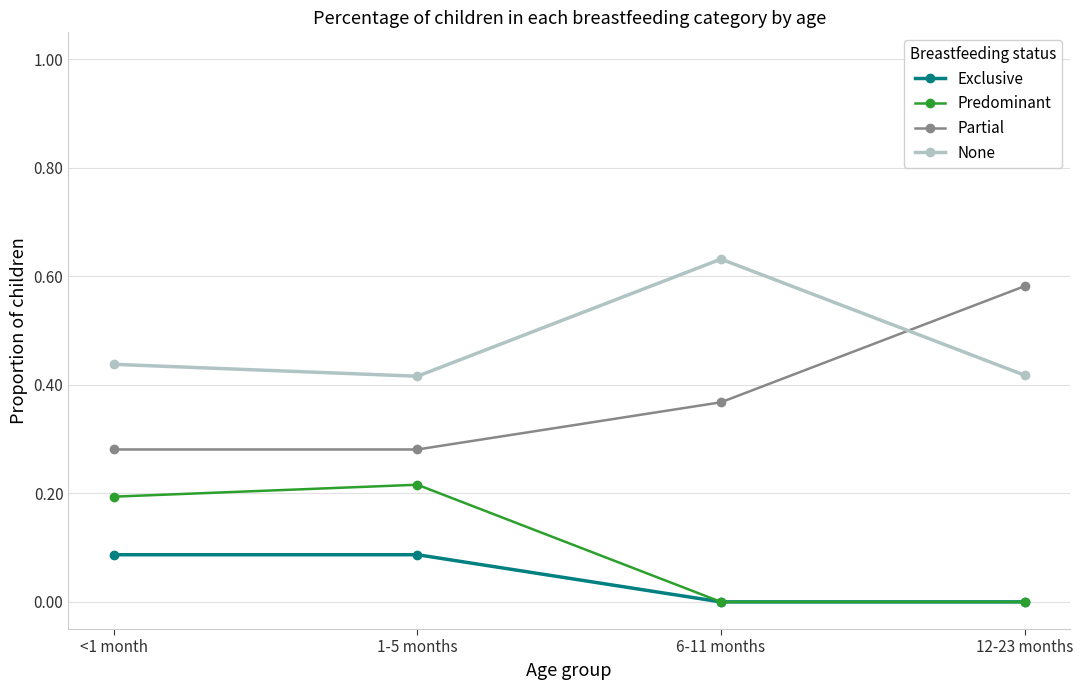

Which series has the widest spread of values?

Partial